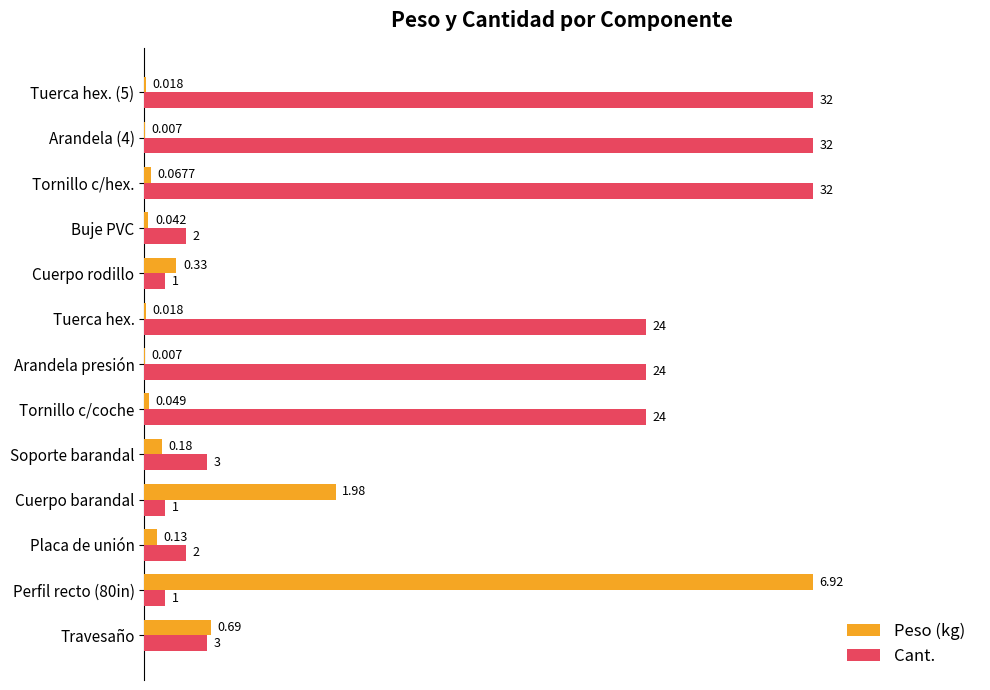

What are all the series names shown in the legend?

Peso (kg), Cant.